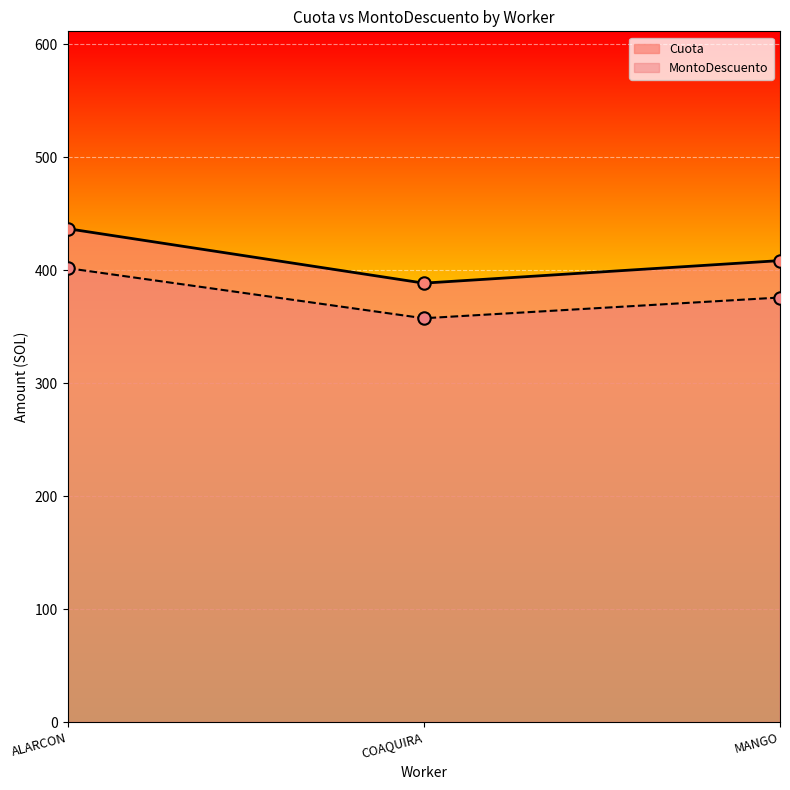

At how many categories does at least one series exceed 370?

3